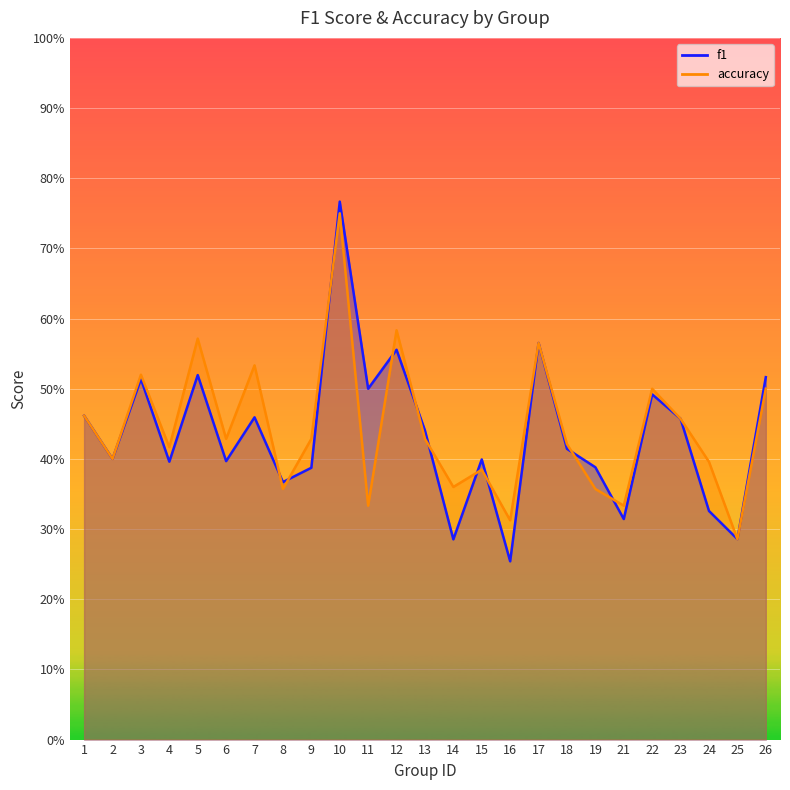

Reading left to right, what are all the values shown in this chart?

f1: 1=0.5	2=0.4	3=0.5	4=0.4	5=0.5	6=0.4	7=0.5	8=0.4	9=0.4	10=0.8	11=0.5	12=0.6	13=0.4	14=0.3	15=0.4	16=0.3	17=0.6	18=0.4	19=0.4	21=0.3	22=0.5	23=0.5	24=0.3	25=0.3	26=0.5
accuracy: 1=0.5	2=0.4	3=0.5	4=0.4	5=0.6	6=0.4	7=0.5	8=0.4	9=0.4	10=0.8	11=0.3	12=0.6	13=0.4	14=0.4	15=0.4	16=0.3	17=0.6	18=0.4	19=0.4	21=0.3	22=0.5	23=0.5	24=0.4	25=0.3	26=0.5